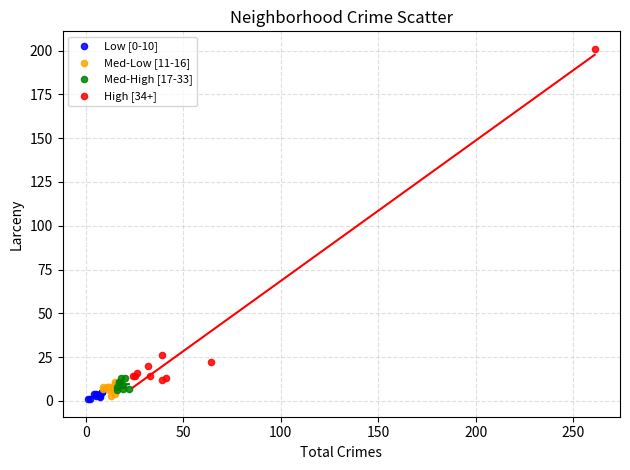

Which series has the largest Y range (max minus min)?

High [34+]